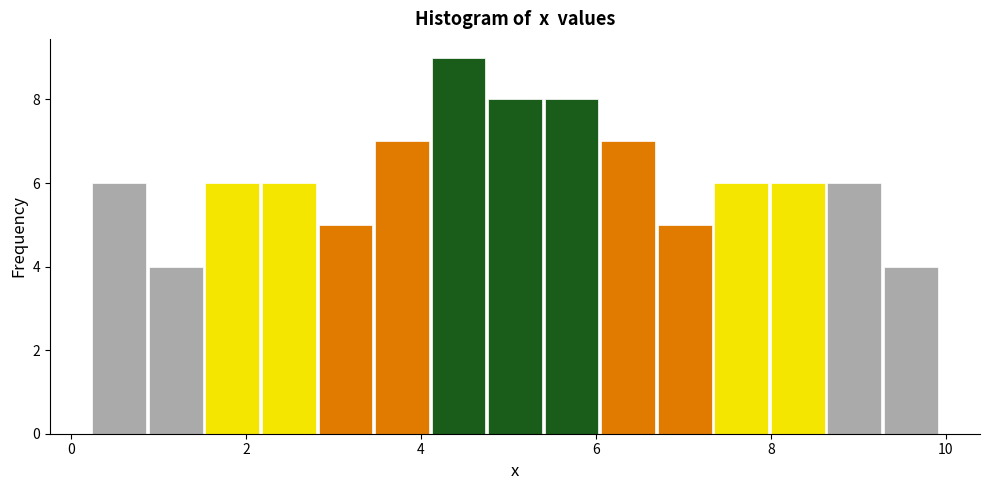

Read against the x-axis, roughly where is the centre of the tallest bar?

4.4